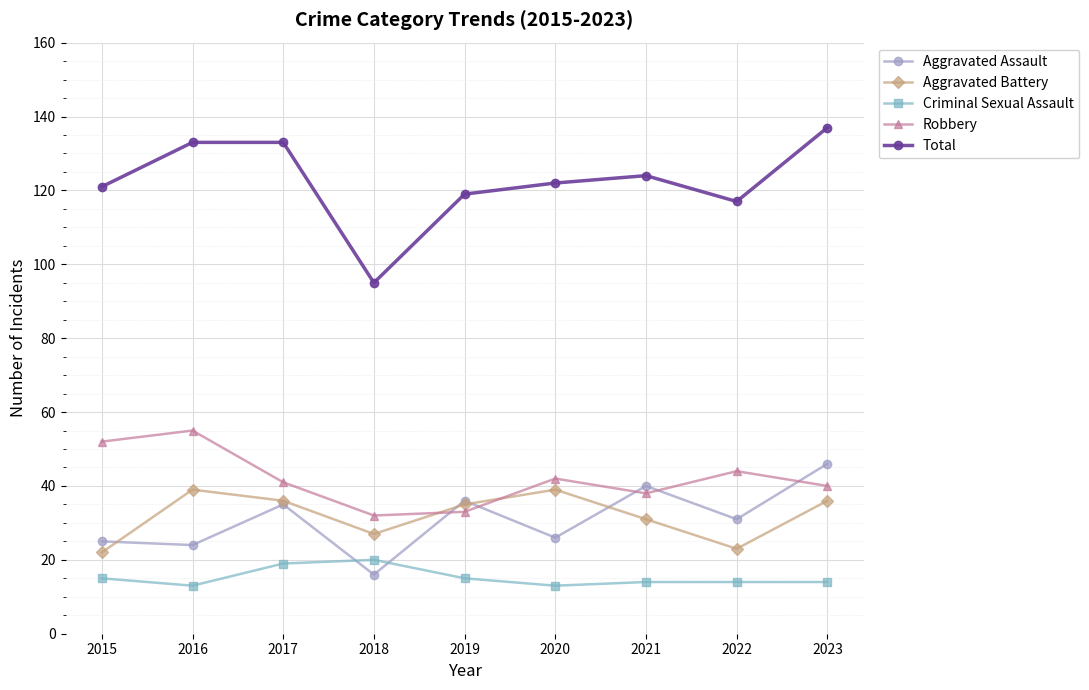

Rank the series by their maximum value, from lowest to highest.

Criminal Sexual Assault, Aggravated Battery, Aggravated Assault, Robbery, Total